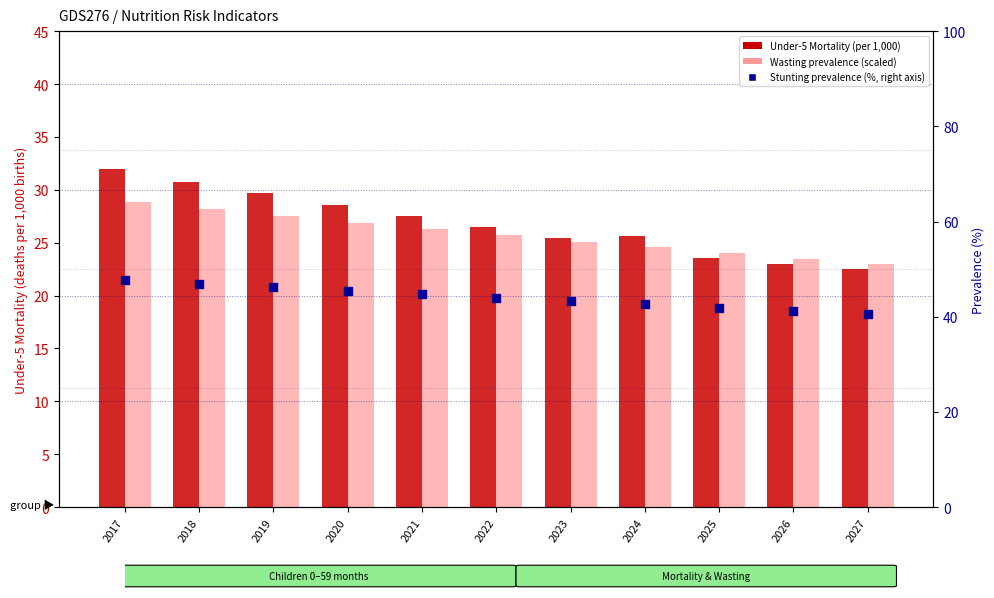

At which category is the sum across all series the highest?

2017